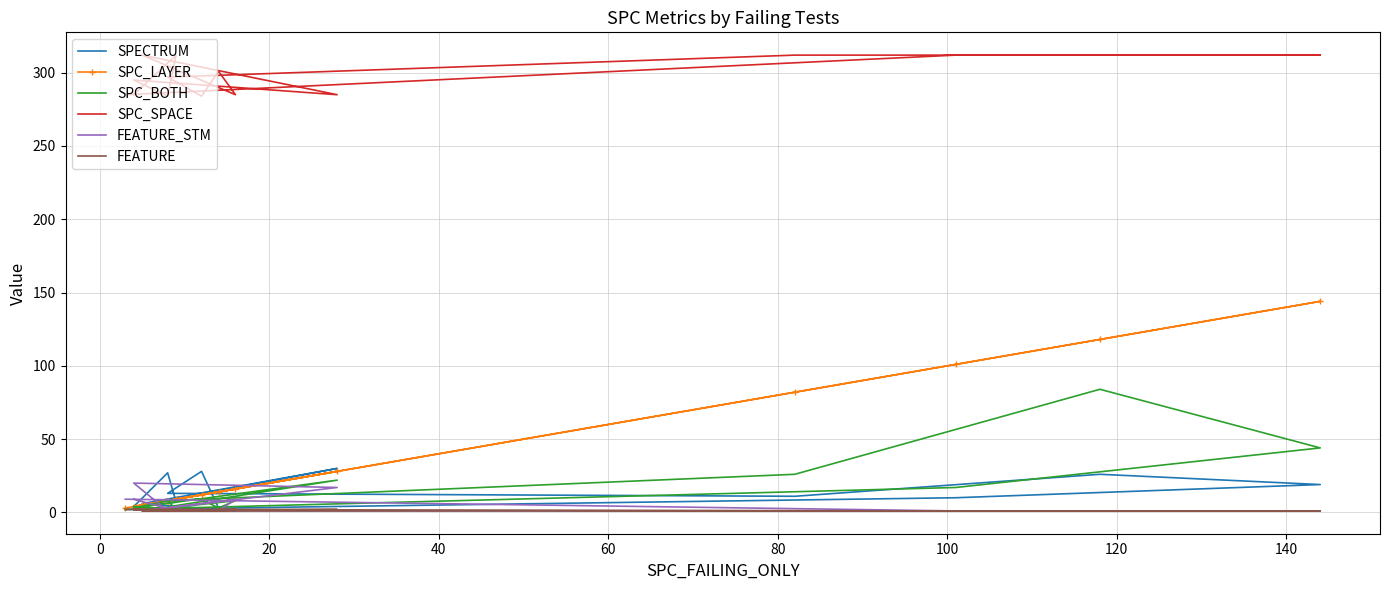

Which series has the largest range (max minus min)?

SPC_LAYER